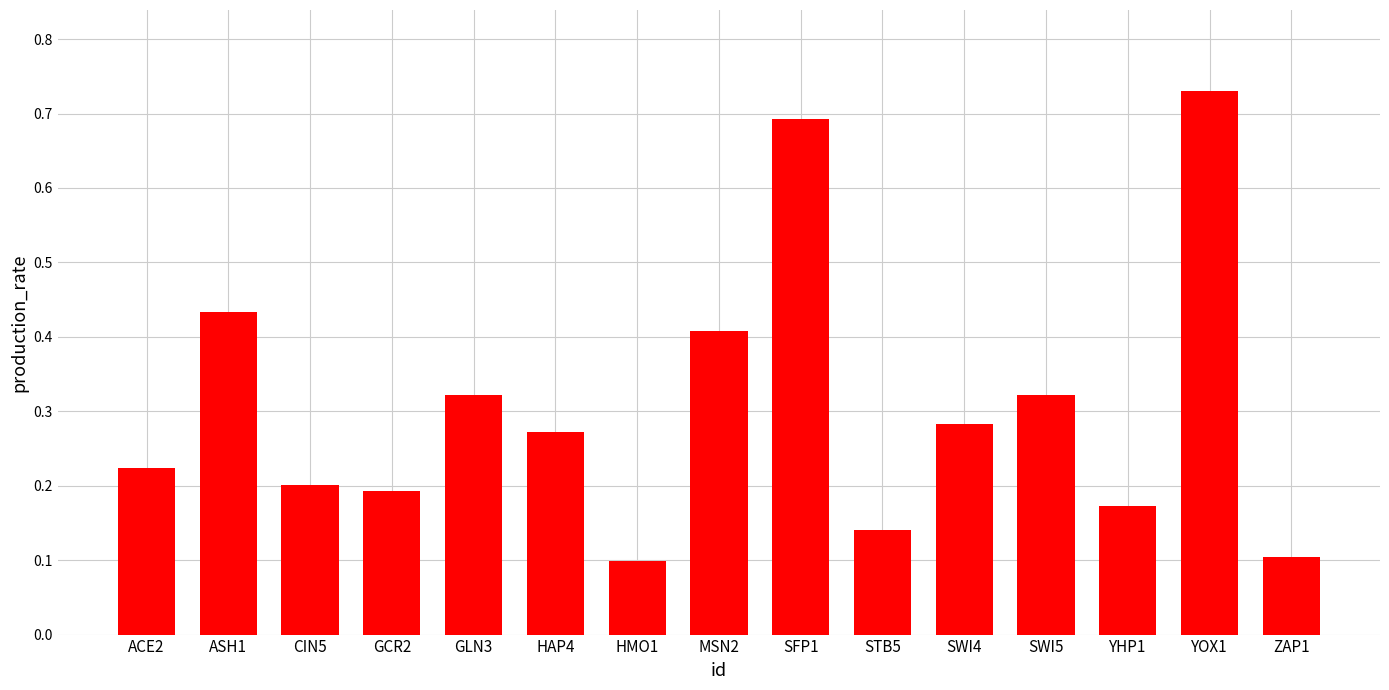

How many values are between 0 and 1?

15